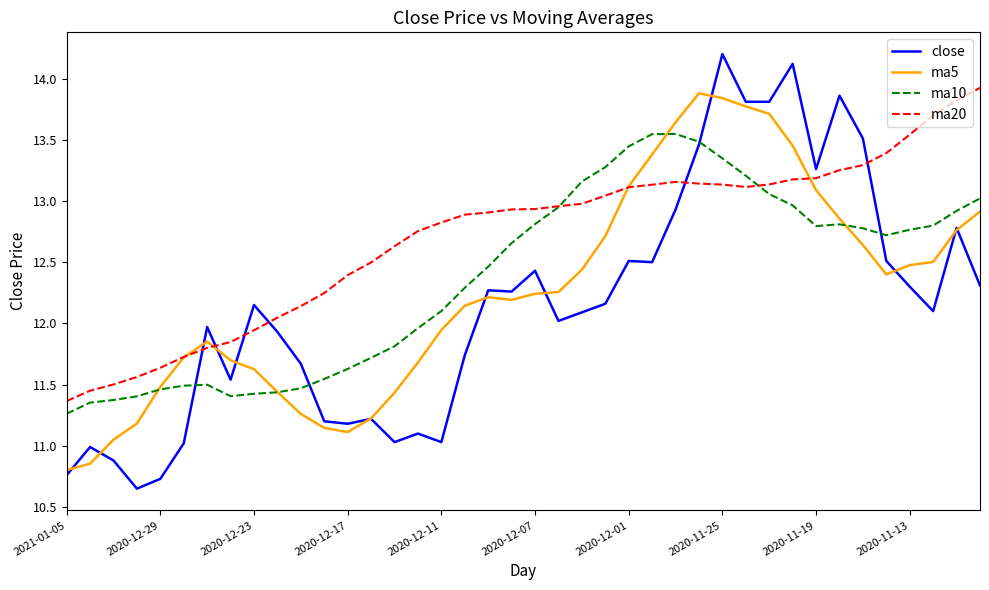

How many values in the ma20 series are below 12?

9